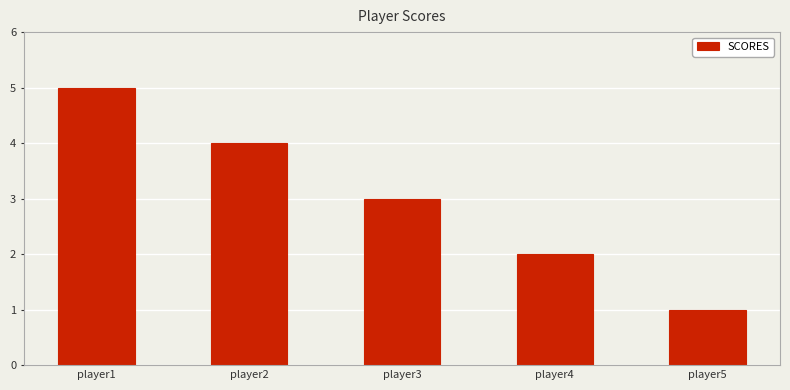

What is the change in value from player2 to player5?

-3